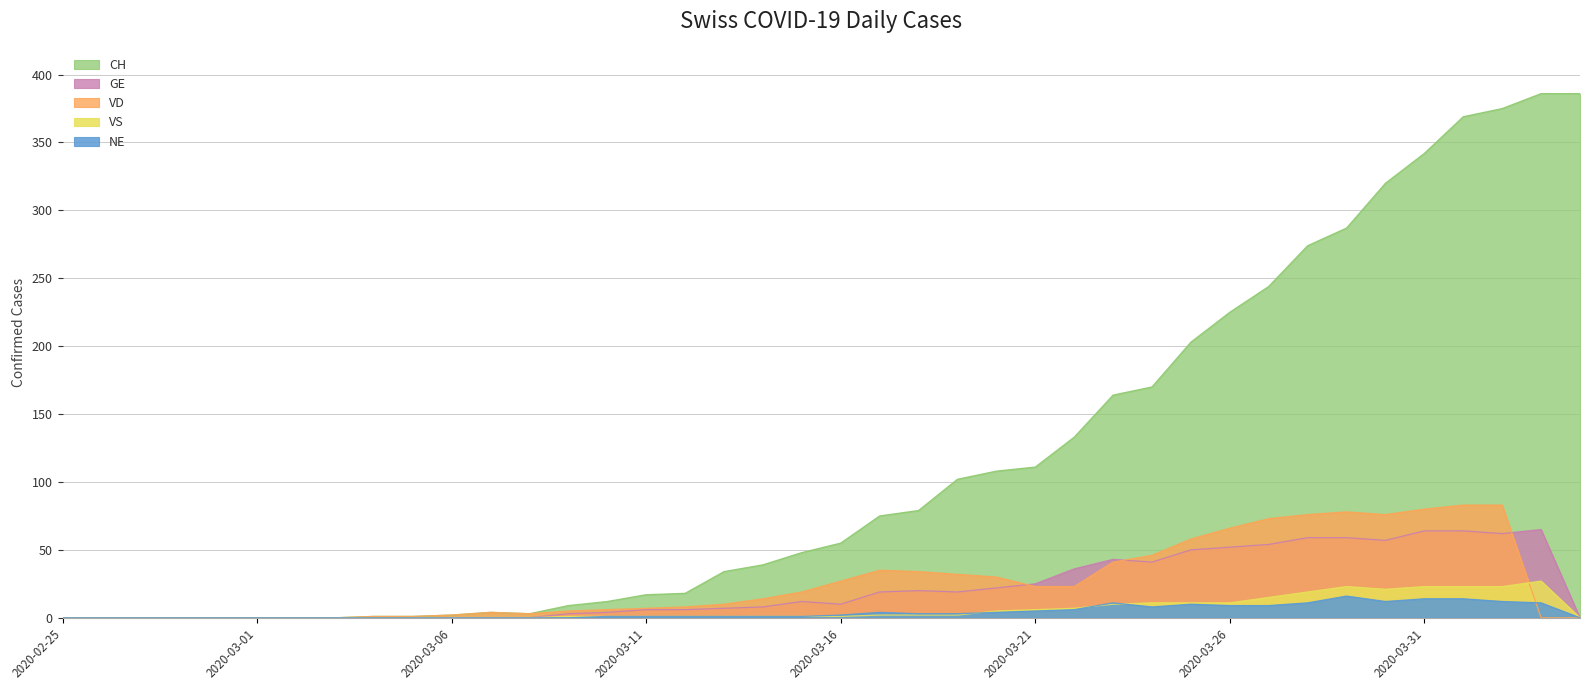

At how many categories does at least one series exceed 82?

17